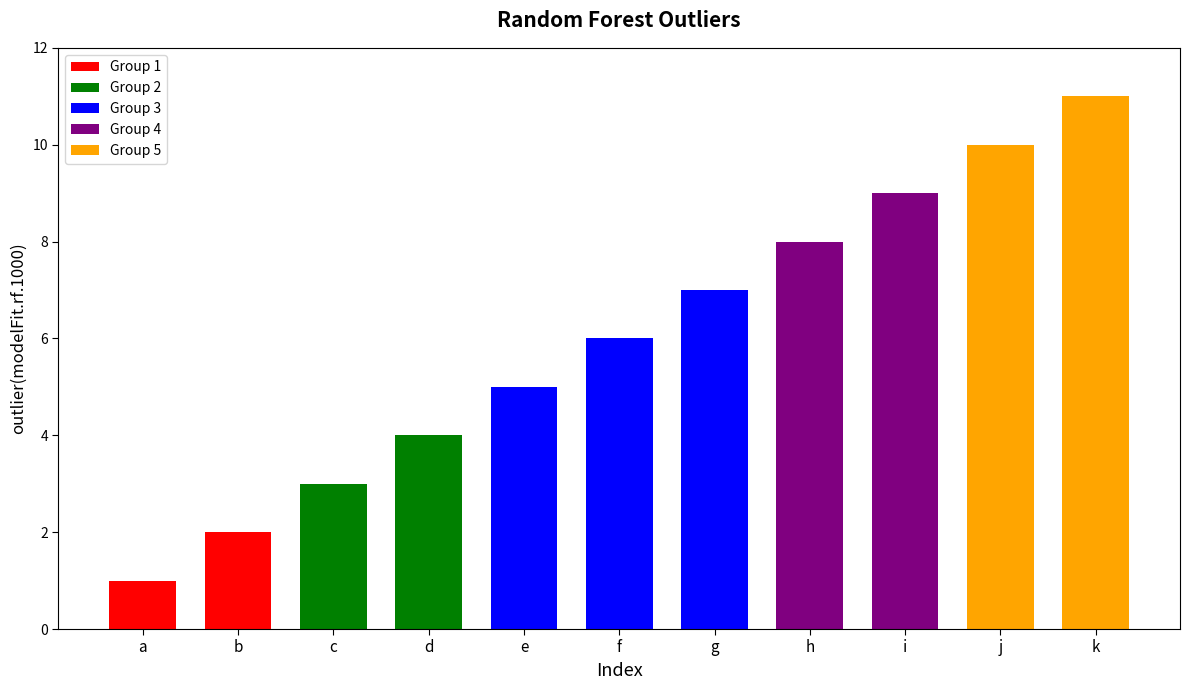

Rank the categories by value from lowest to highest.

a, b, c, d, e, f, g, h, i, j, k